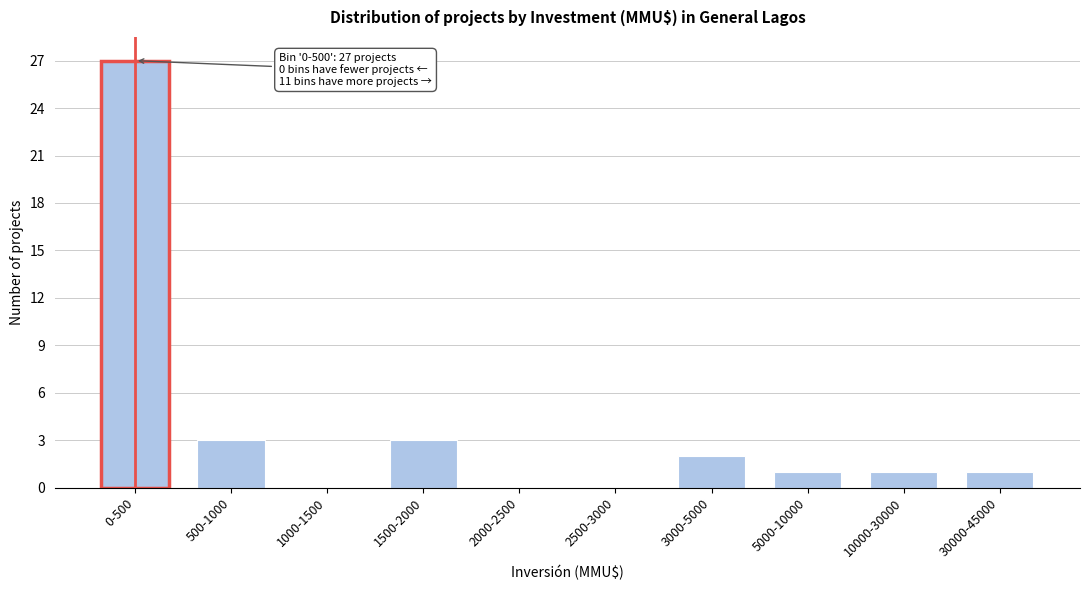

Reading left to right, transcribe all the data shown in this chart.

0-500=27	500-1000=3	1000-1500=0	1500-2000=3	2000-2500=0	2500-3000=0	3000-5000=2	5000-10000=1	10000-30000=1	30000-45000=1